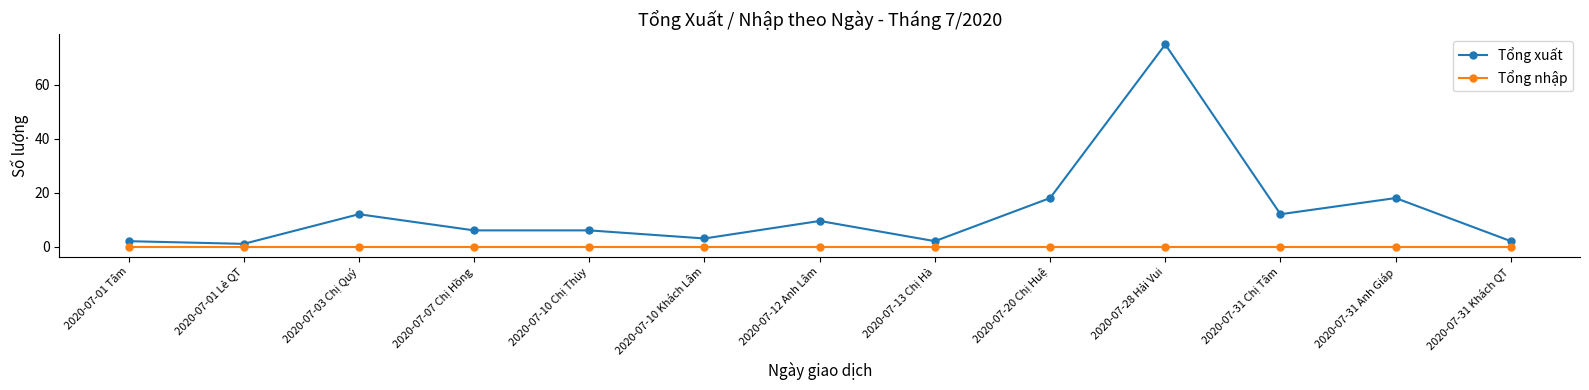

Which series changed the most between 2020-07-01 Lẻ QT and 2020-07-07 Chị Hồng?

Tổng xuất